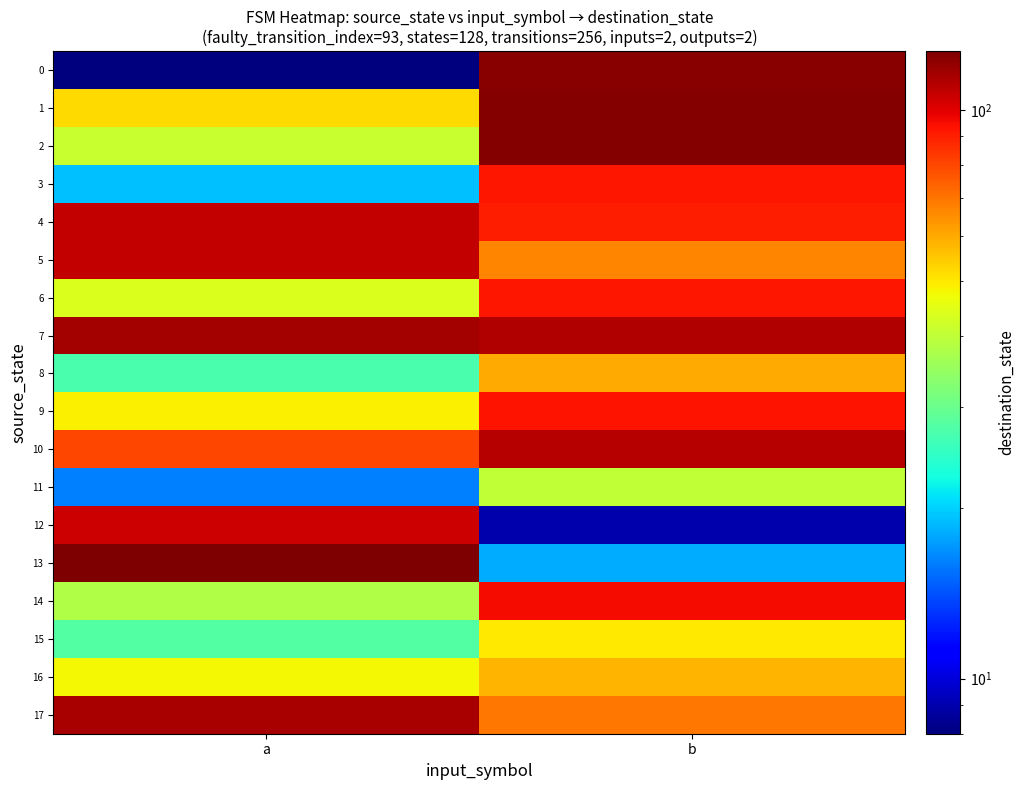

At how many categories does at least one series exceed 83?

2